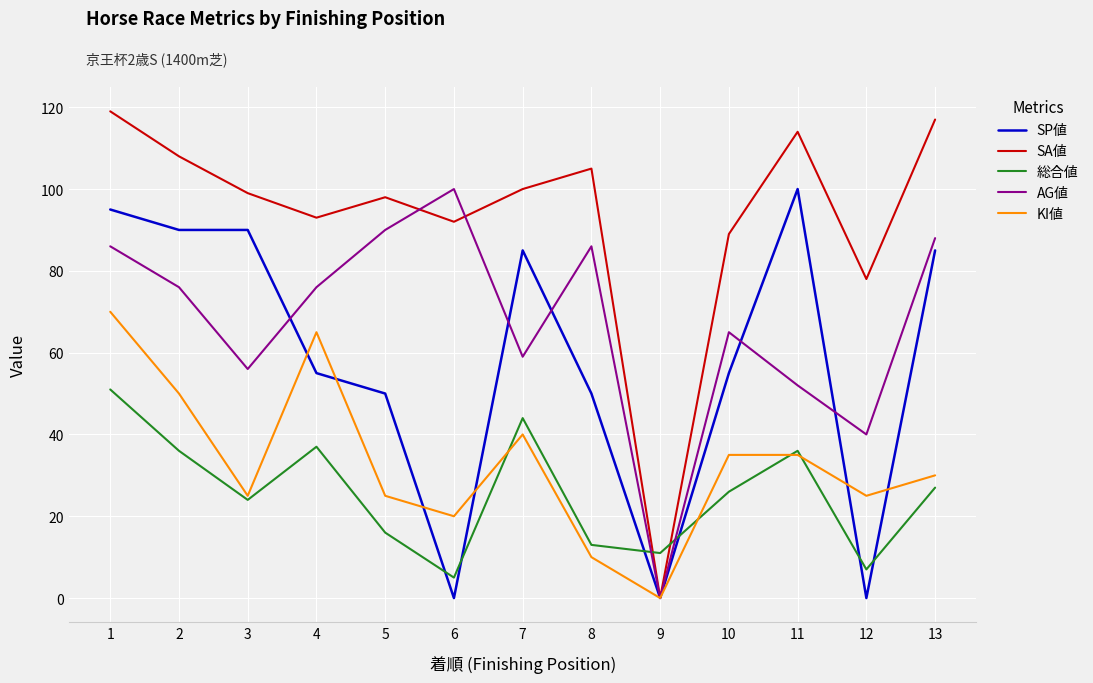

True or false: AG値 and 総合値 cross at least once.

True